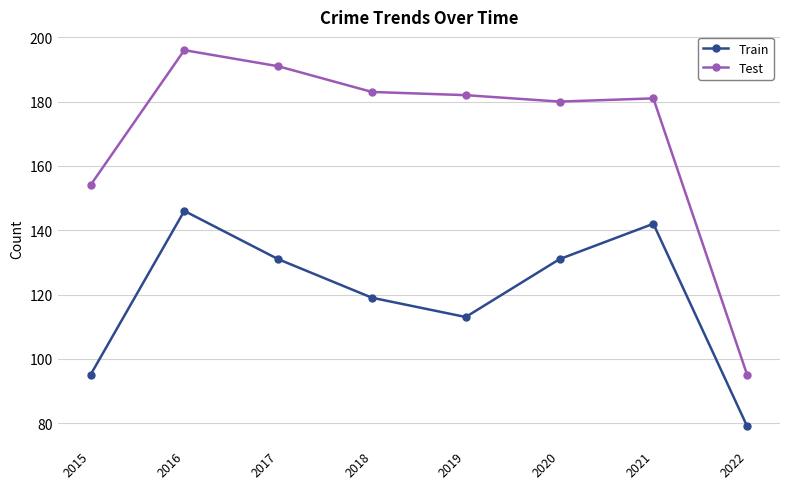

What is the total value across all series at 2018?

302